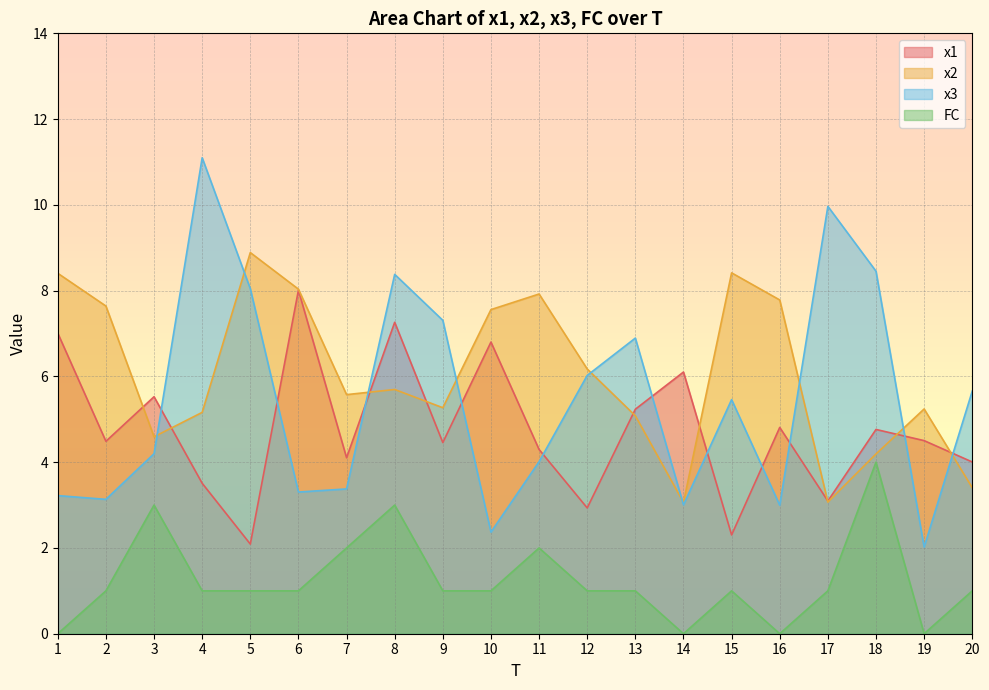

Count the FC values in the range 1 to 2.

13